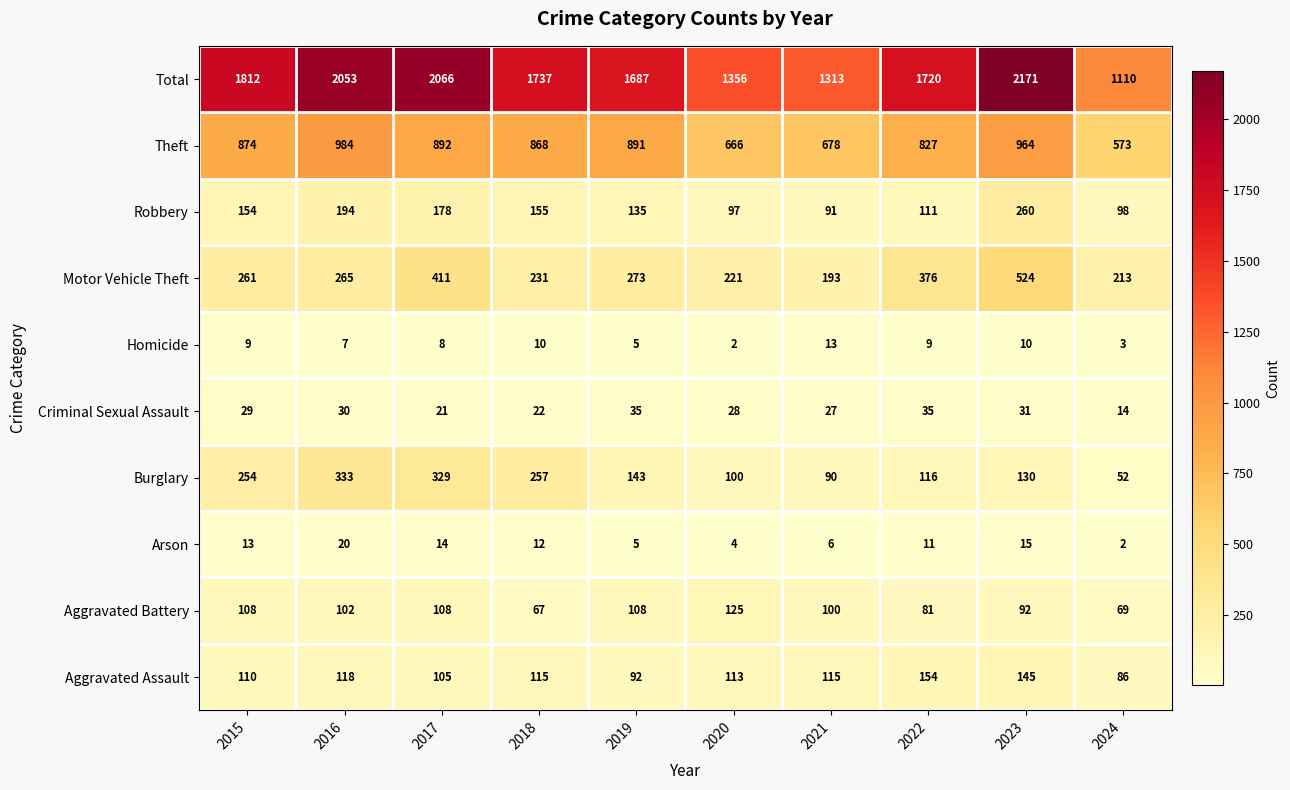

The value of Aggravated Assault at 2017 is 105. True or false?

True